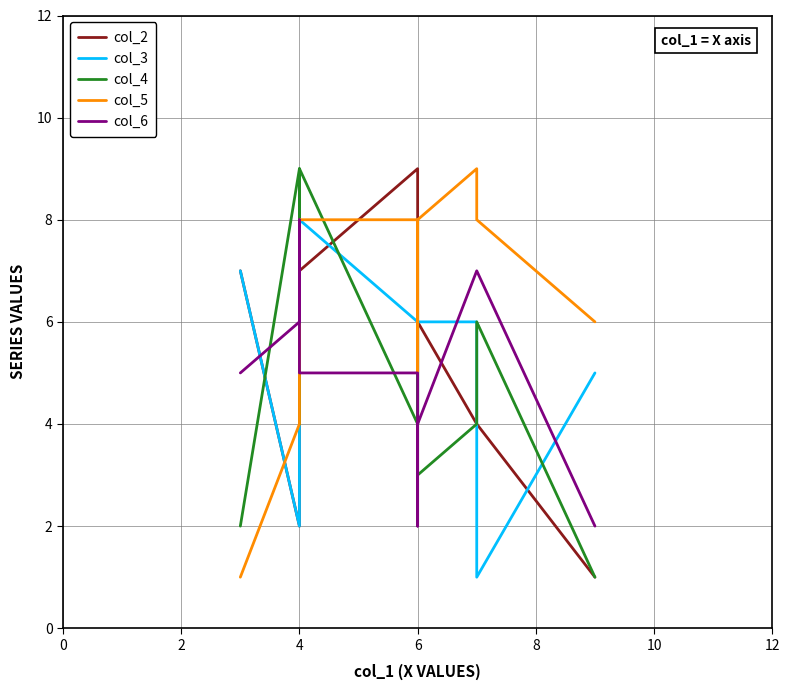

How many distinct data groups are displayed?

5